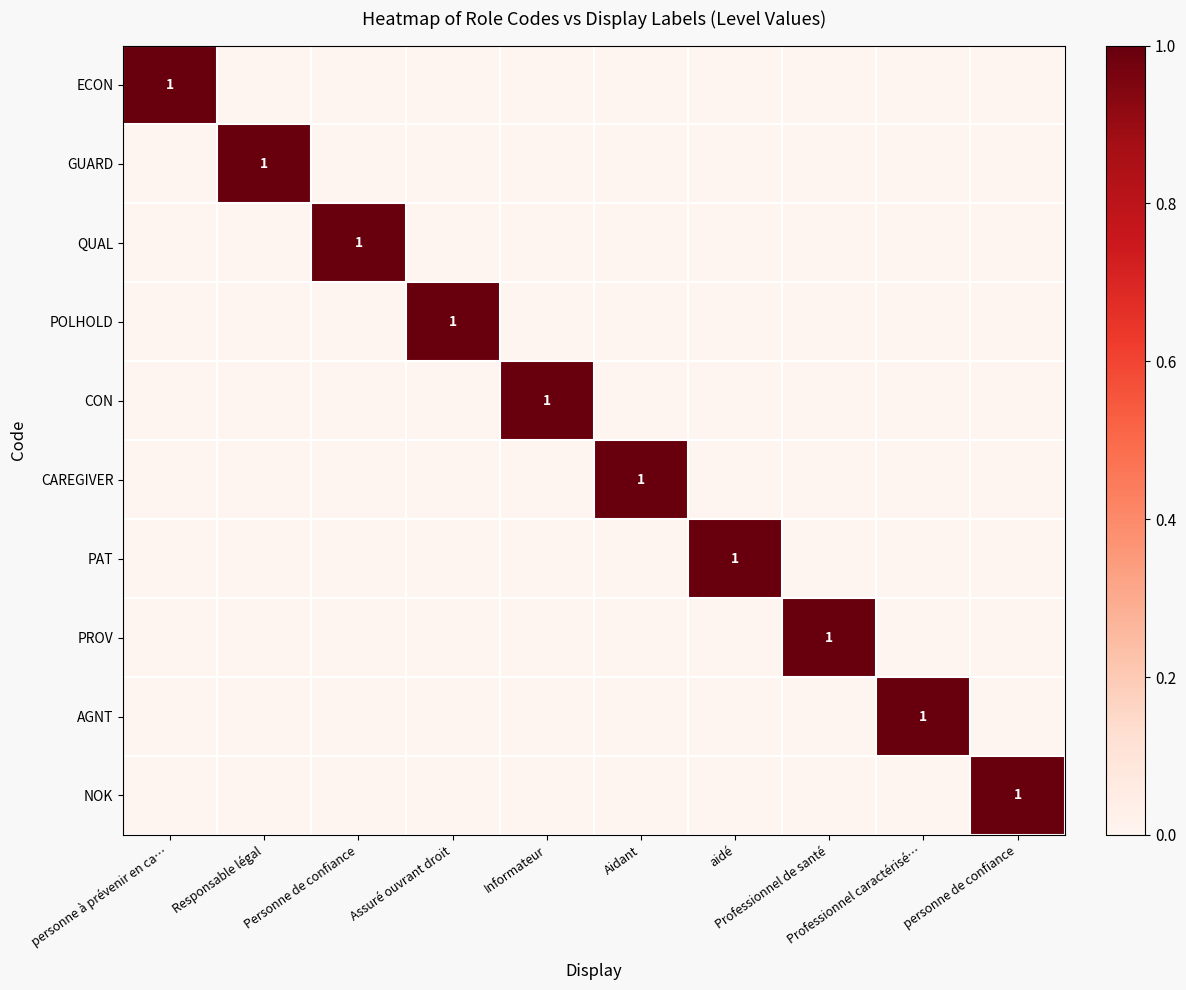

Where is QUAL nearest to the value 0?

personne à prévenir en ca…